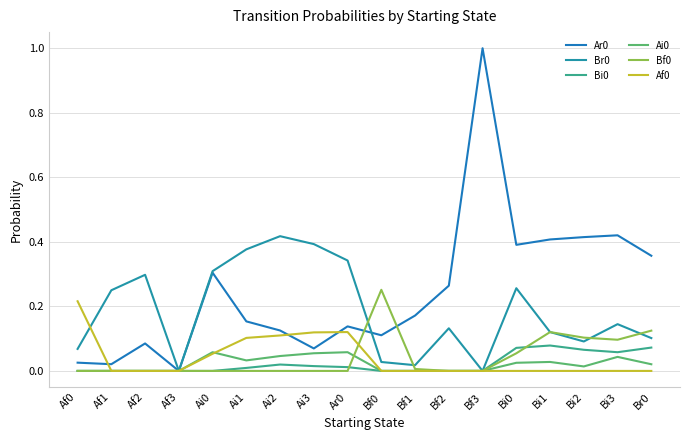

What is the difference between the highest and lowest values at Ai3?

0.4